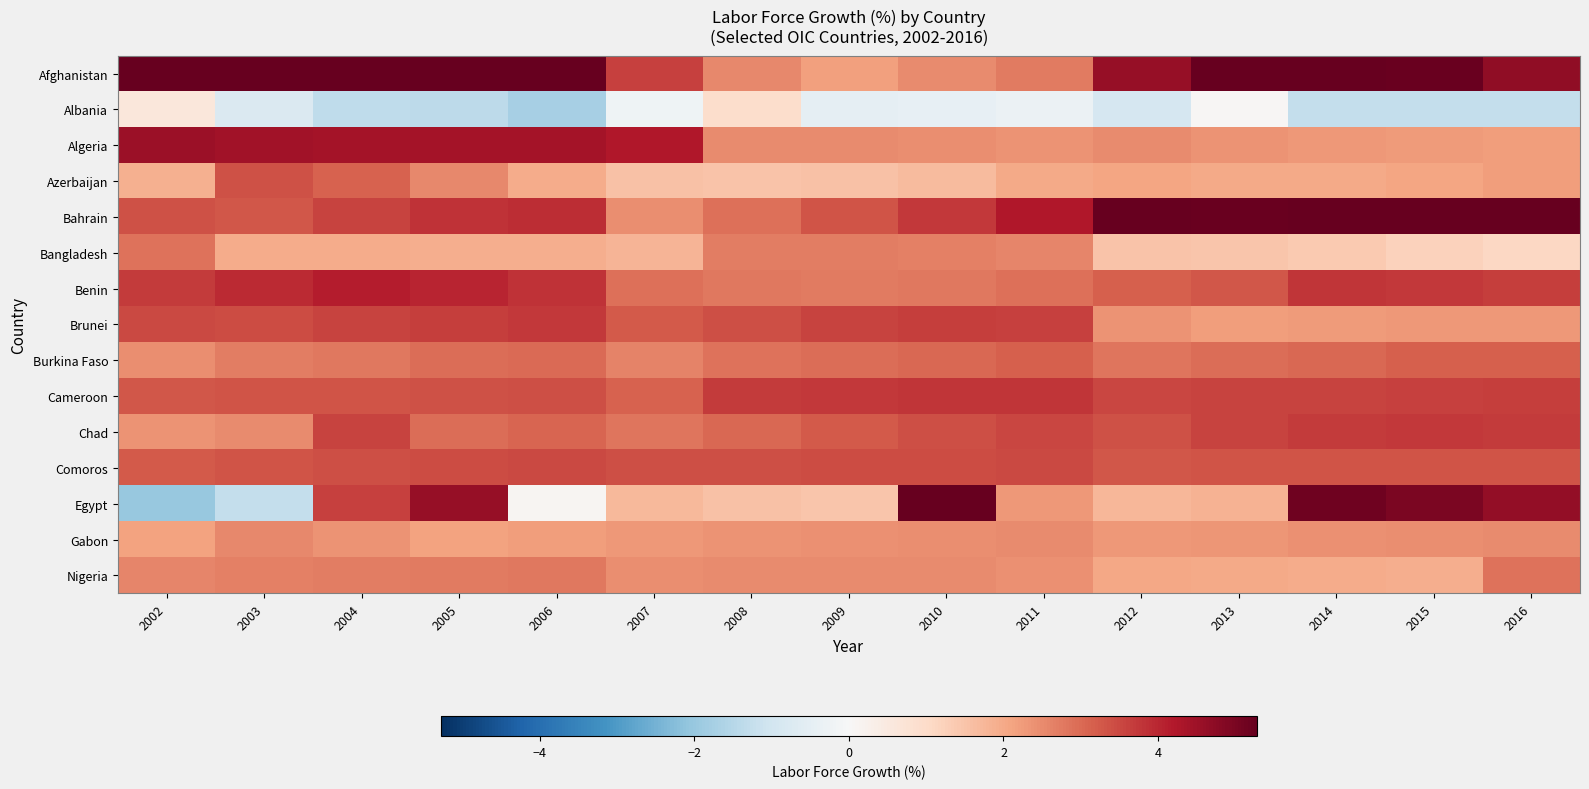

Which series has the largest total across all categories?

Afghanistan